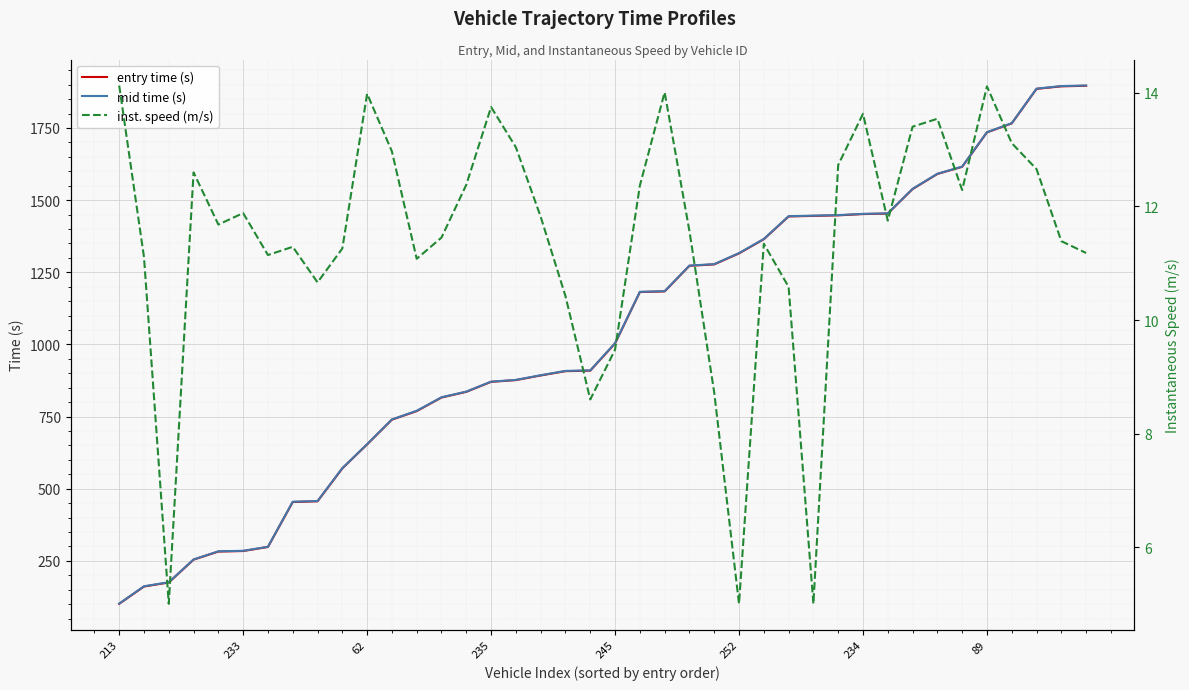

True or false: entry time (s) has a value of 1693.9 at 245.

False